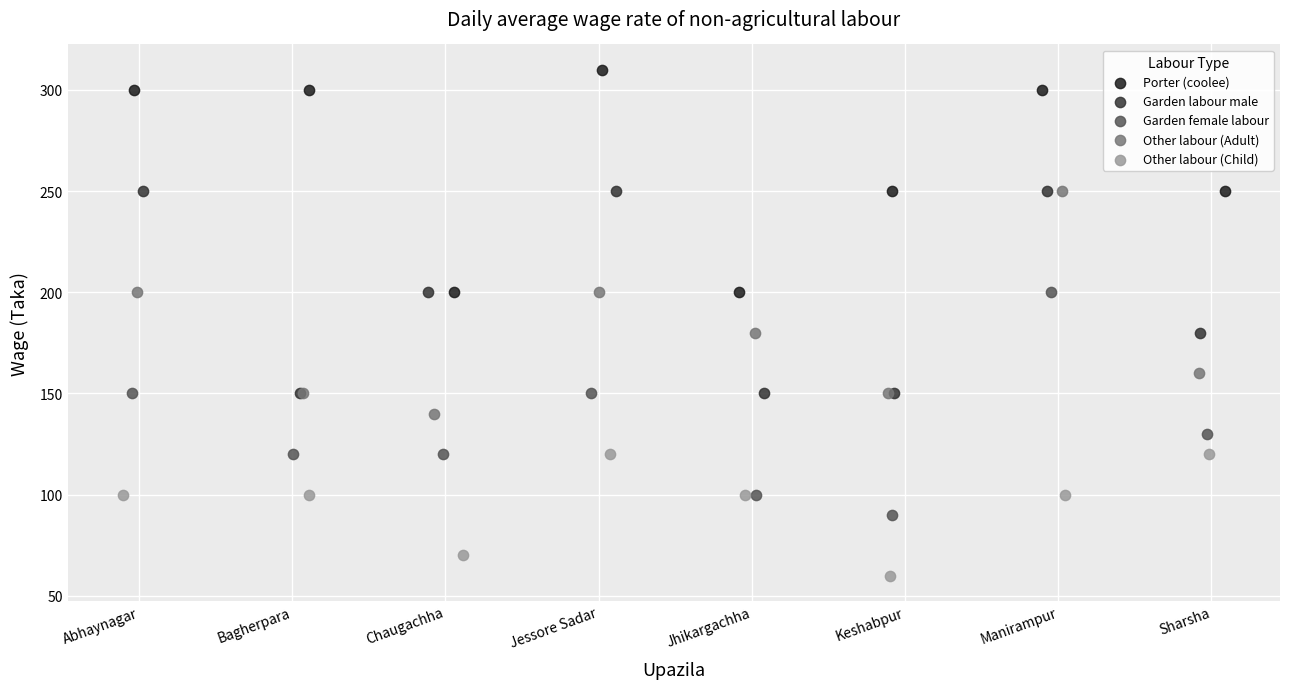

Which series contains the lowest Y value?

Other labour (Child)